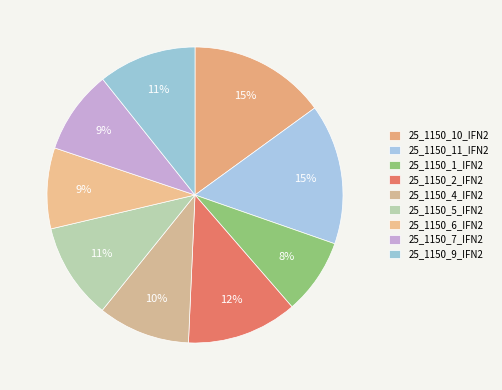

What is the change in value from 25_1150_10_IFN2 to 25_1150_11_IFN2?

+0.3